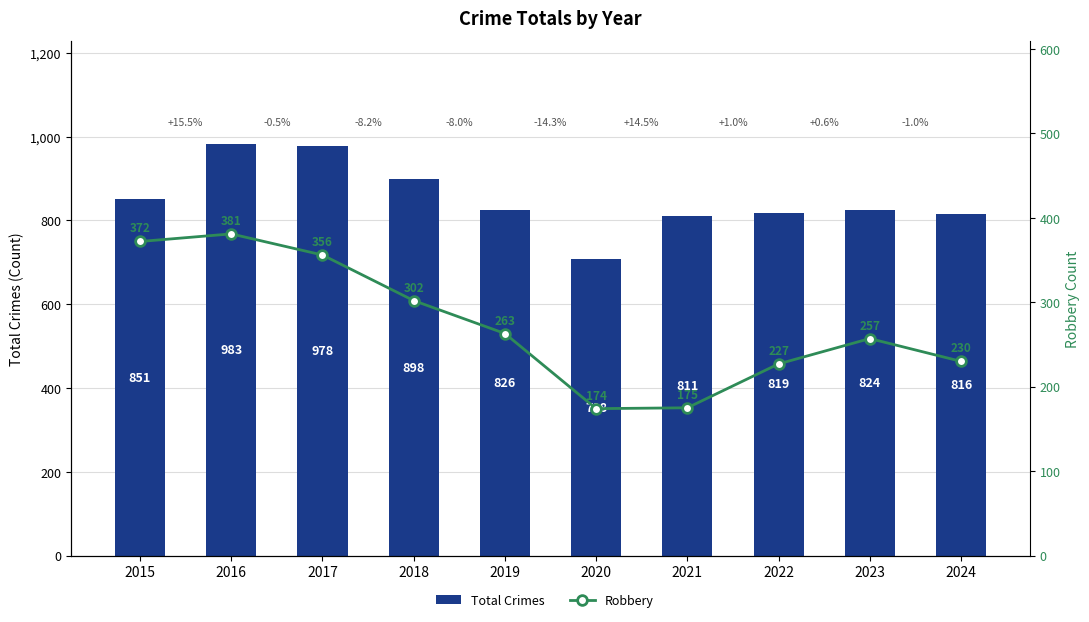

Where does the Robbery series first go above 263?

2015